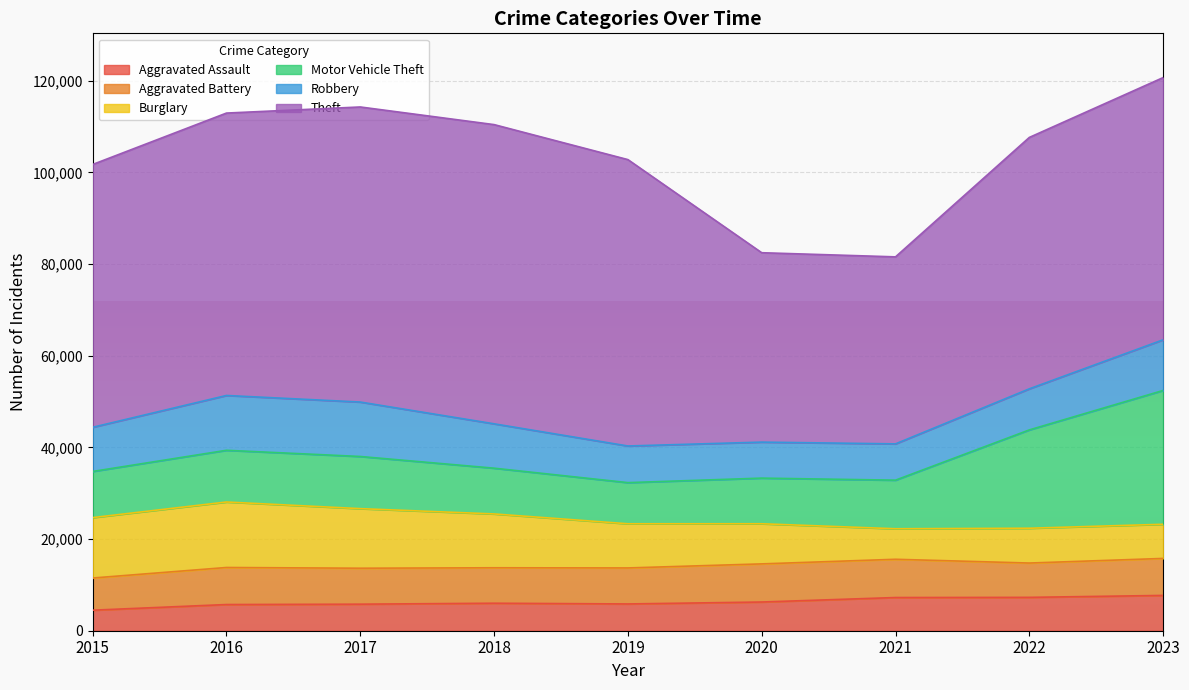

List the labels in order of Theft value, largest first.

2018, 2017, 2019, 2016, 2015, 2023, 2022, 2020, 2021